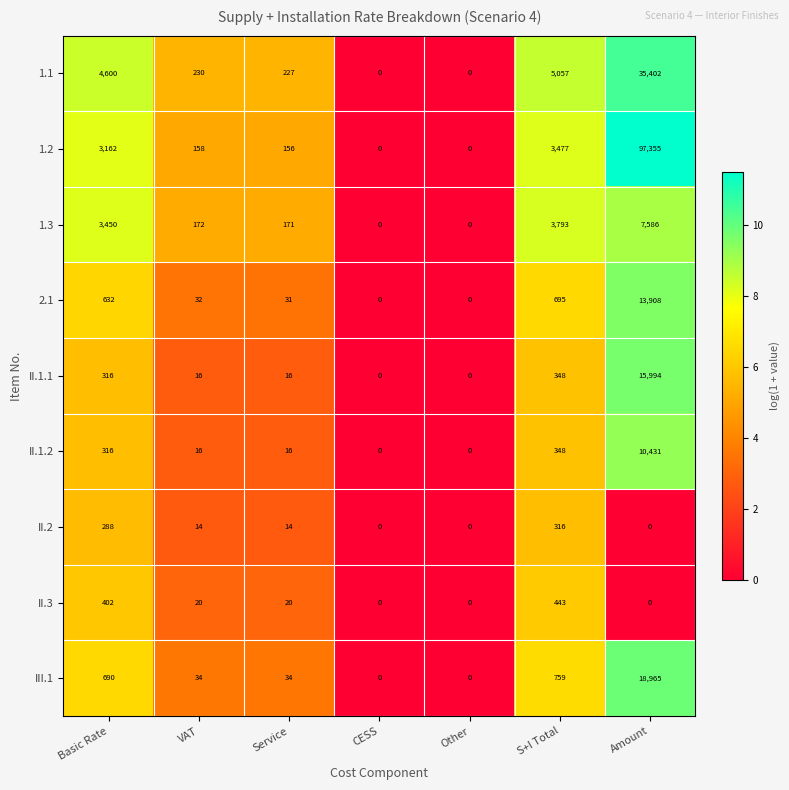

Rank the series by their maximum value, from highest to lowest.

1.2, 1.1, III.1, II.1.1, 2.1, II.1.2, 1.3, II.3, II.2